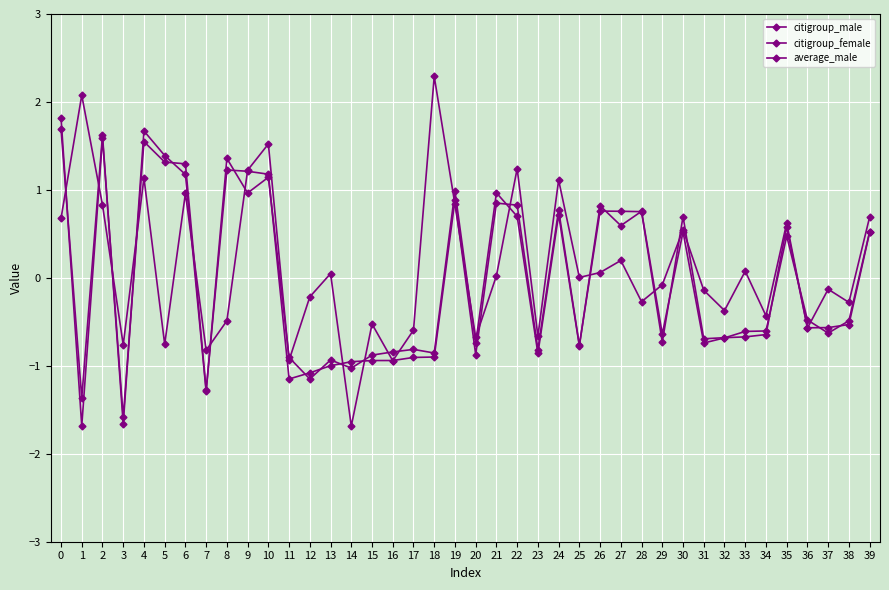

Which series has the widest spread of values?

average_male